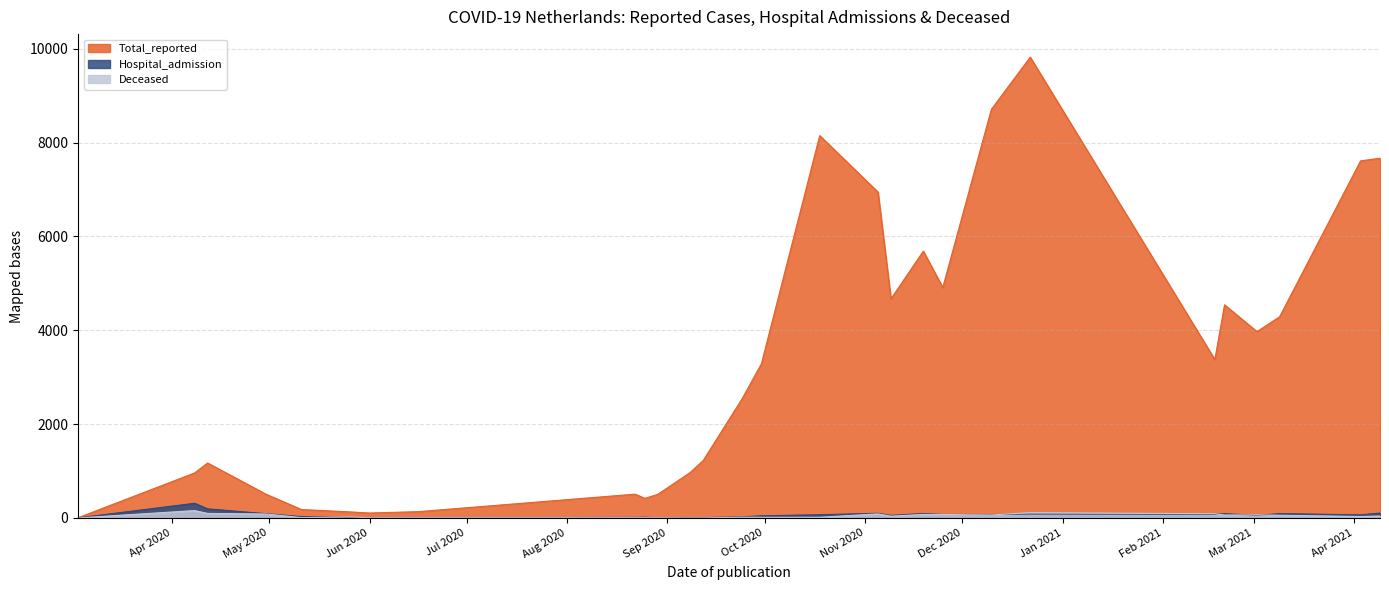

What is the sum of the Hospital_admission values at 25 and 2?

99